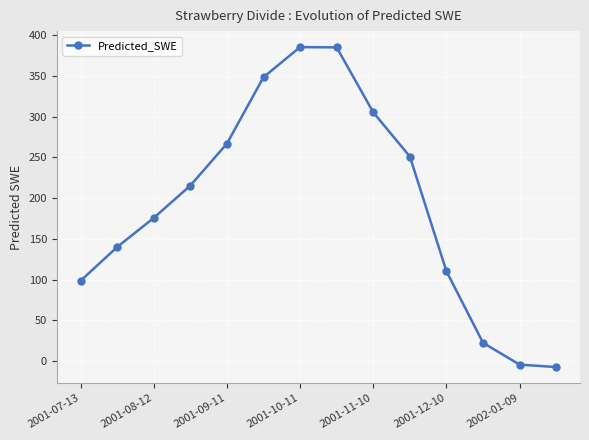

What is the value of the 2nd point from the left?

139.9